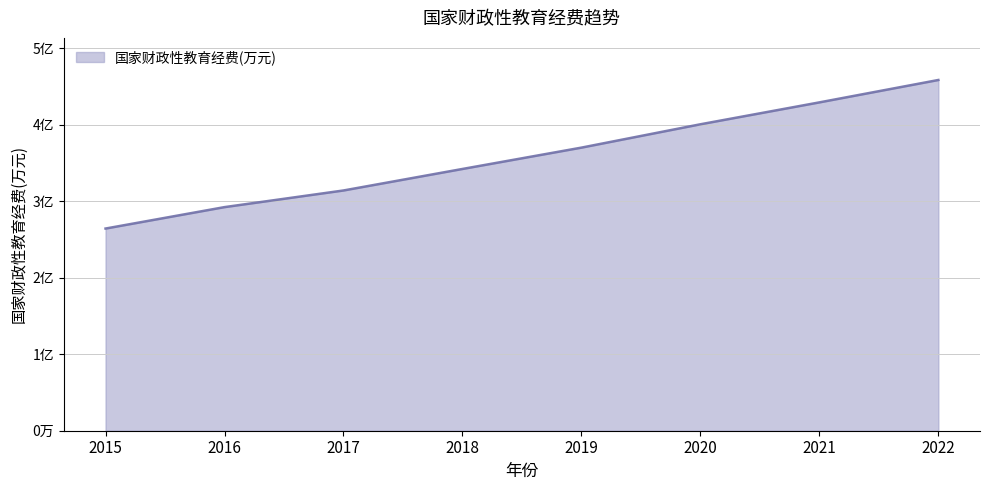

Does the chart display data point markers on the line(s)?

No